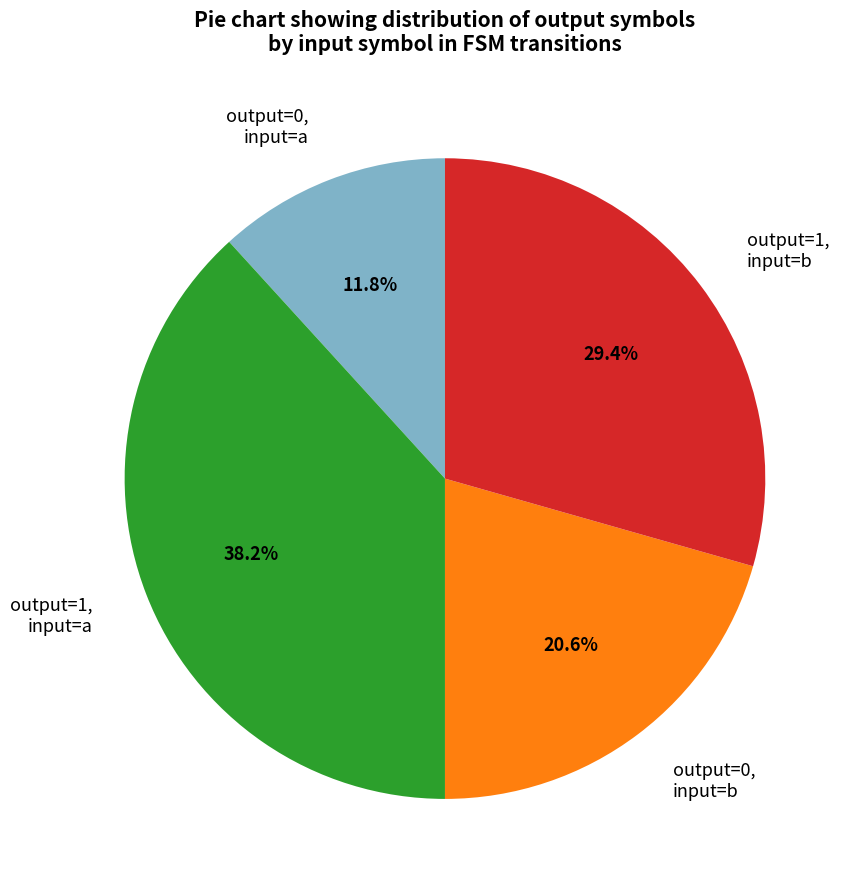

Is there any slice that represents more than half of the pie?

No